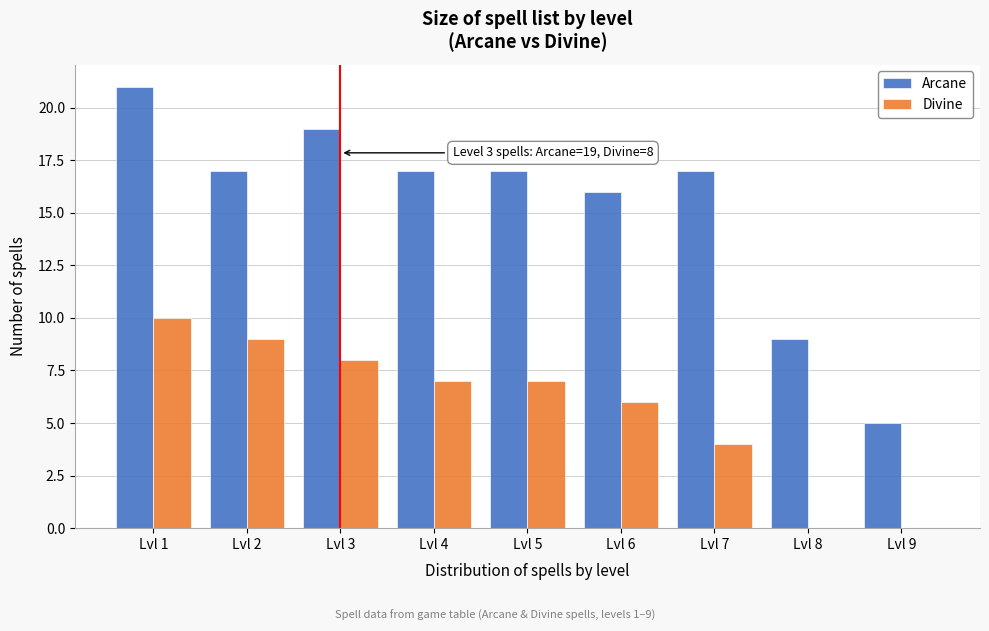

Reading right to left, list all the values displayed in this chart.

Arcane: Lvl 9=5	Lvl 8=9	Lvl 7=17	Lvl 6=16	Lvl 5=17	Lvl 4=17	Lvl 3=19	Lvl 2=17	Lvl 1=21
Divine: Lvl 9=0	Lvl 8=0	Lvl 7=4	Lvl 6=6	Lvl 5=7	Lvl 4=7	Lvl 3=8	Lvl 2=9	Lvl 1=10